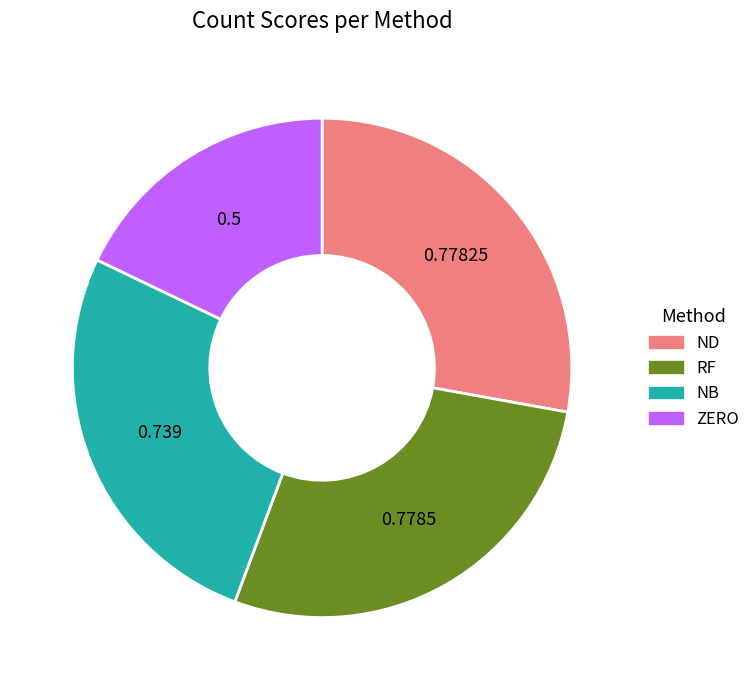

Combined, do ND and ZERO account for over 50%?

No